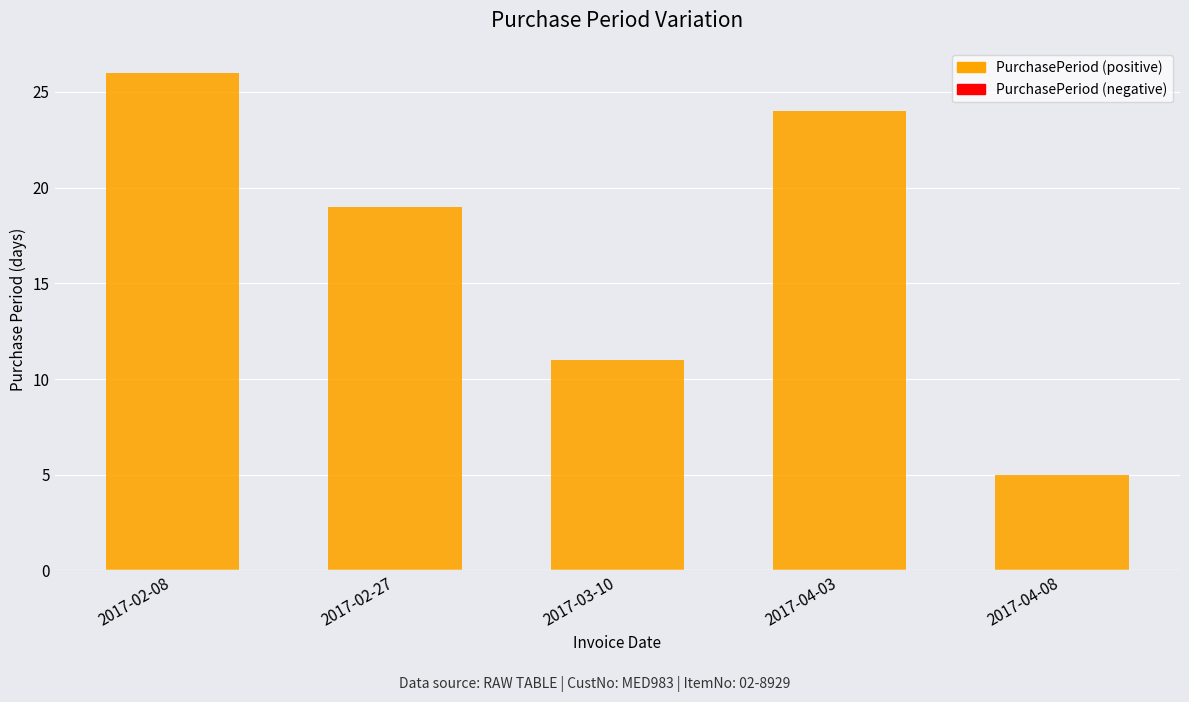

Which has a higher value, 2017-04-03 or 2017-03-10?

2017-04-03